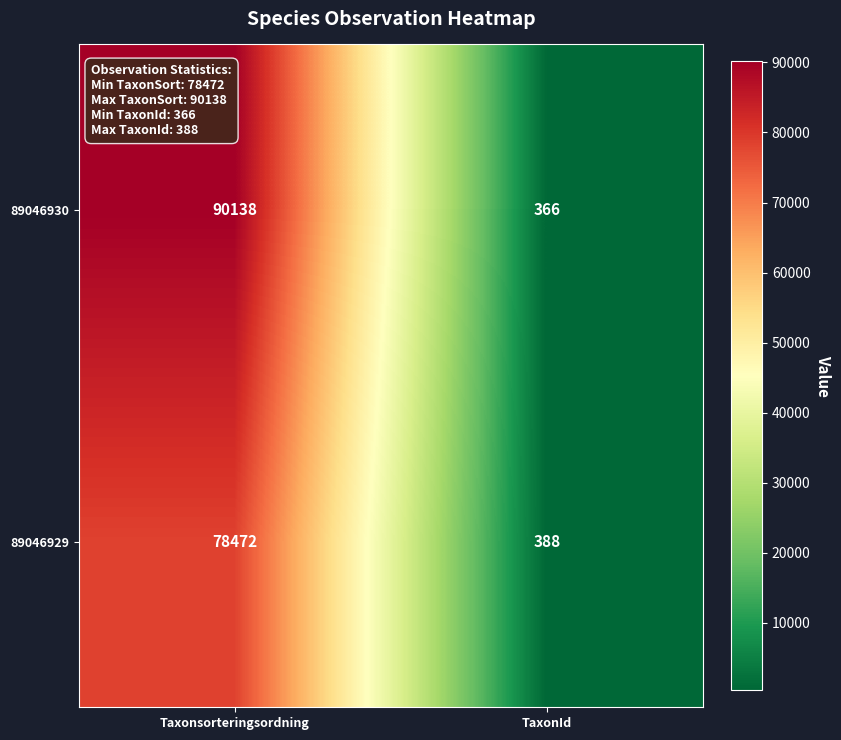

Which series has the largest total across all categories?

89046930